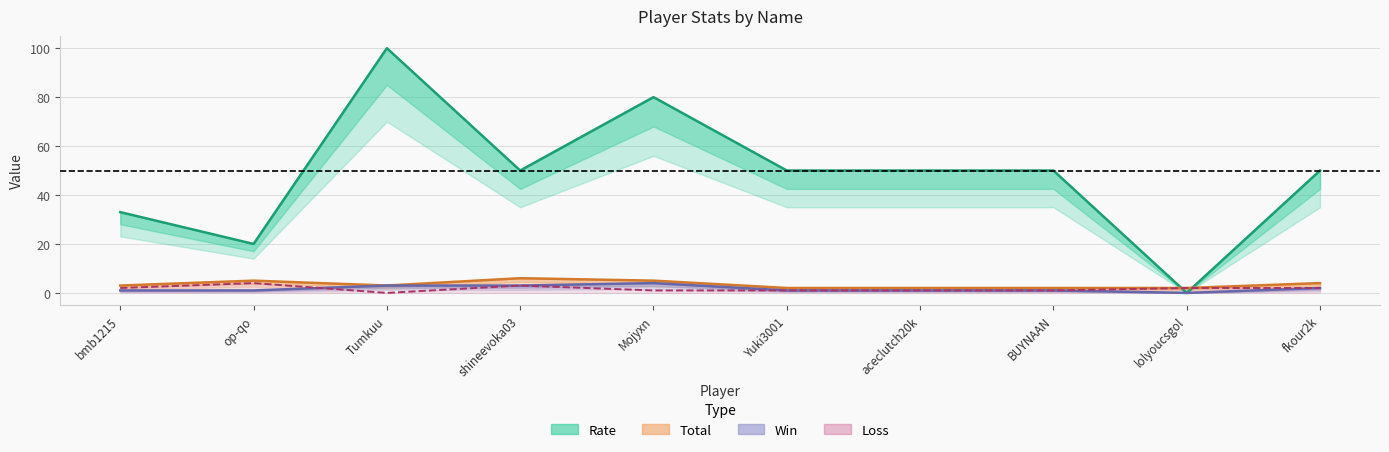

List the series in order of their peak value, lowest first.

Win, Loss, Total, Rate